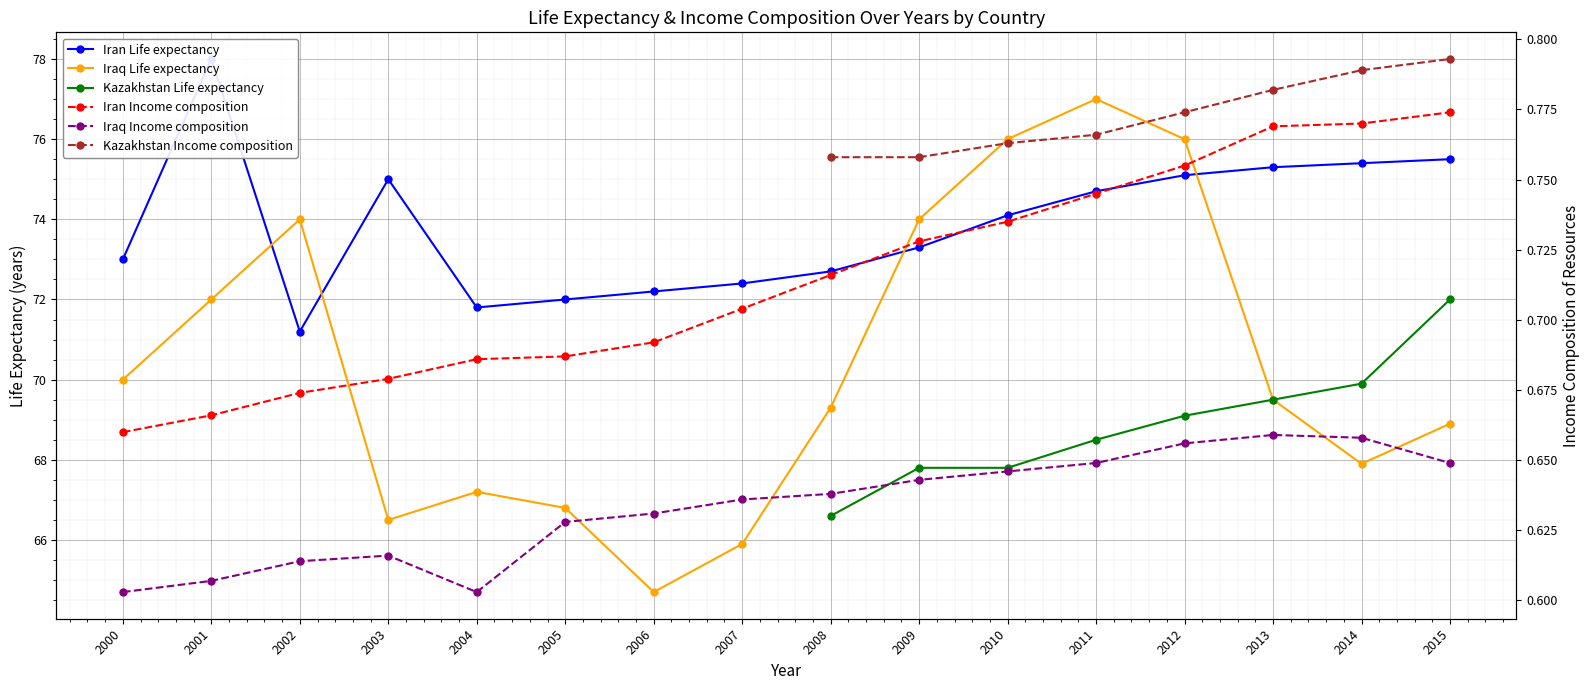

True or false: Iran Income composition and Iran Life expectancy intersect in this chart.

False